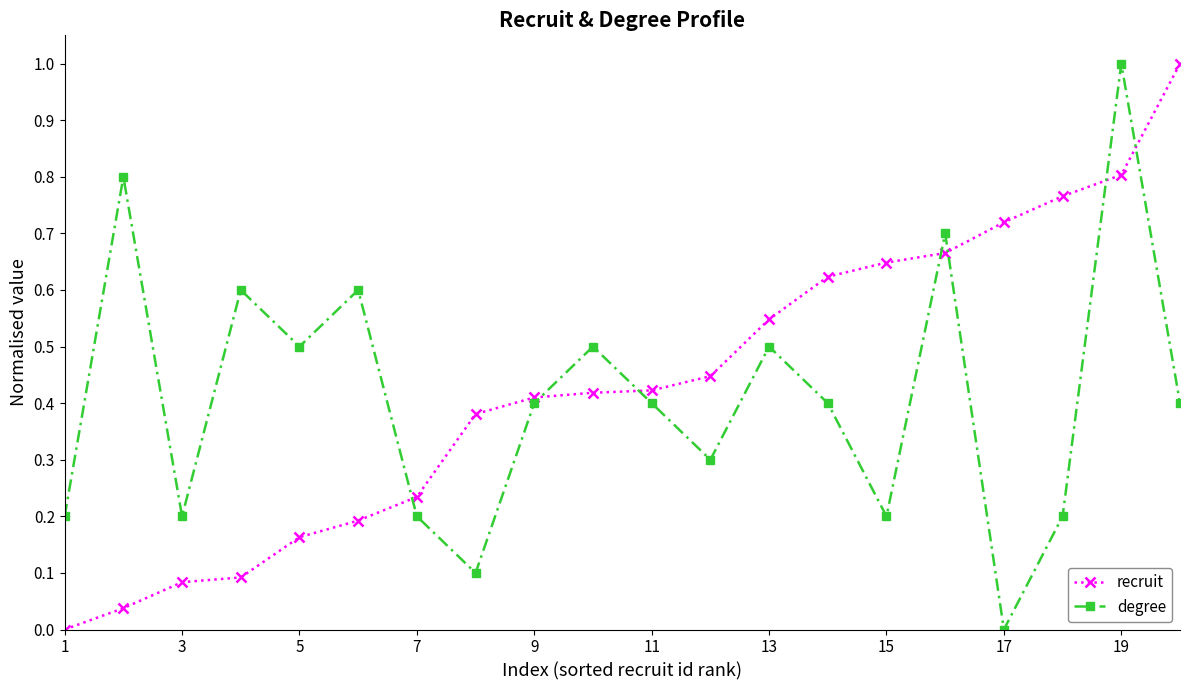

Is this an area chart (filled region under the line)?

No